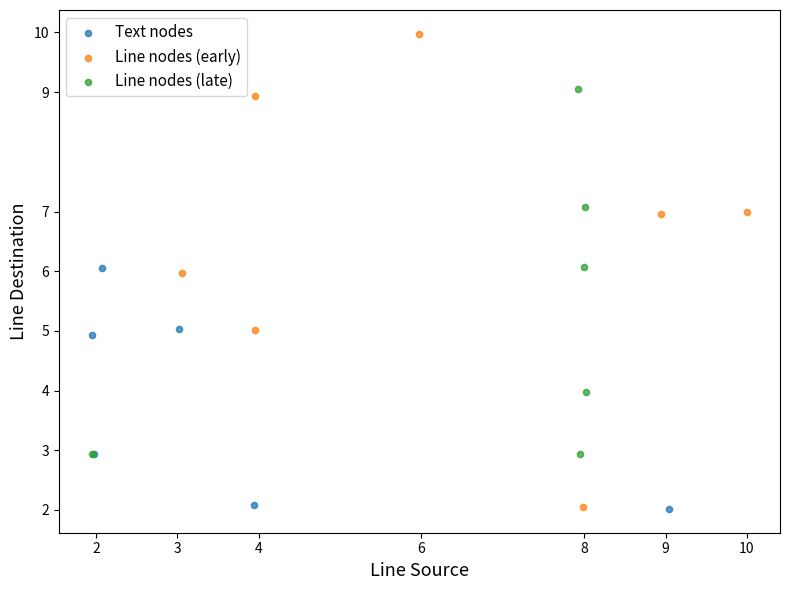

What are all the series names shown in the legend?

Text nodes, Line nodes (early), Line nodes (late)